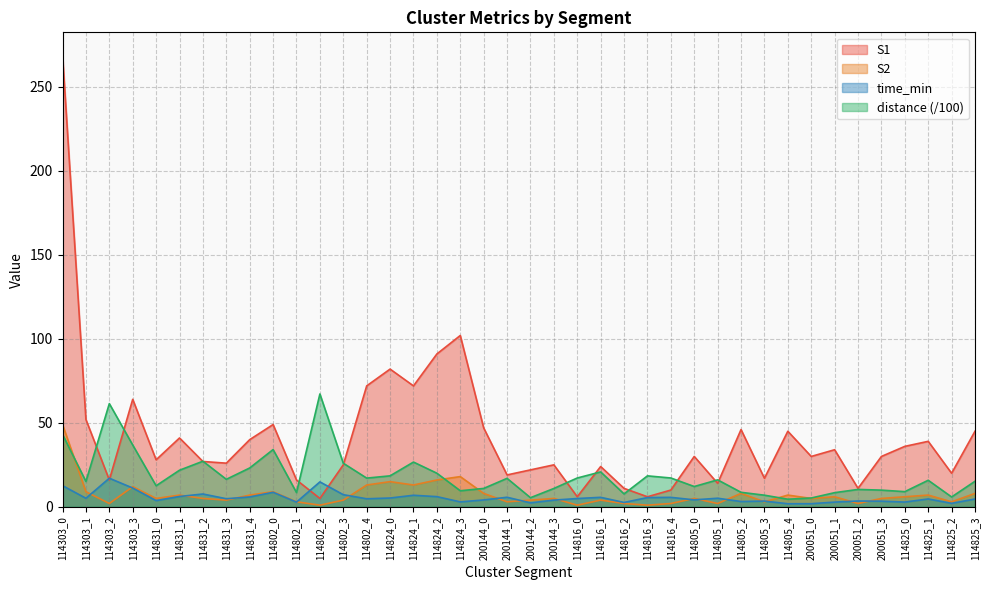

What is the total value across all series at 114802_2?

88.1